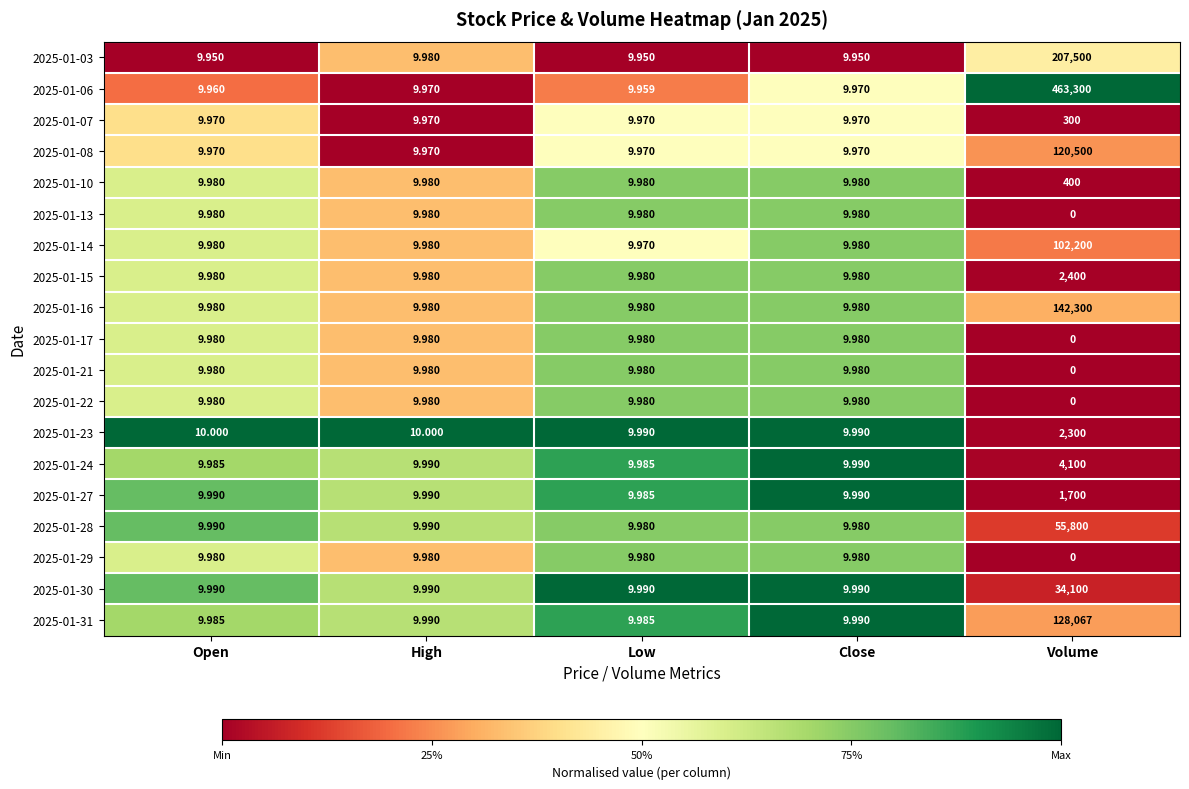

Is the value of 2025-01-06 at High greater than the value of 2025-01-07 at Volume?

No